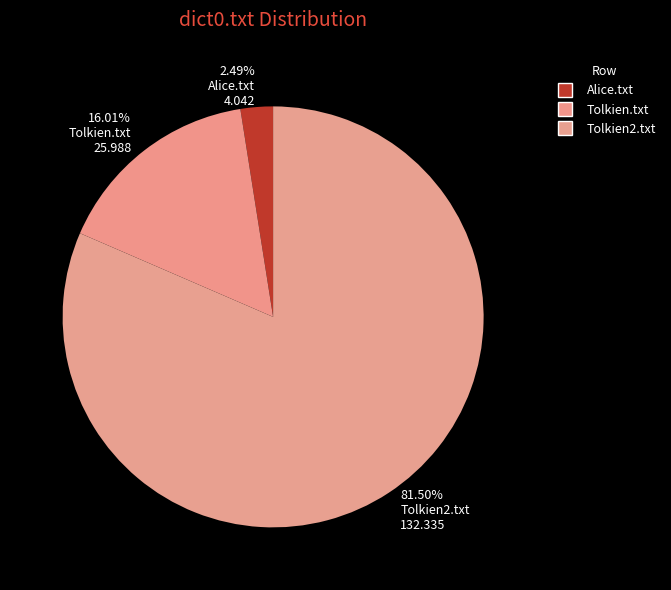

How many slices are in this pie chart?

3